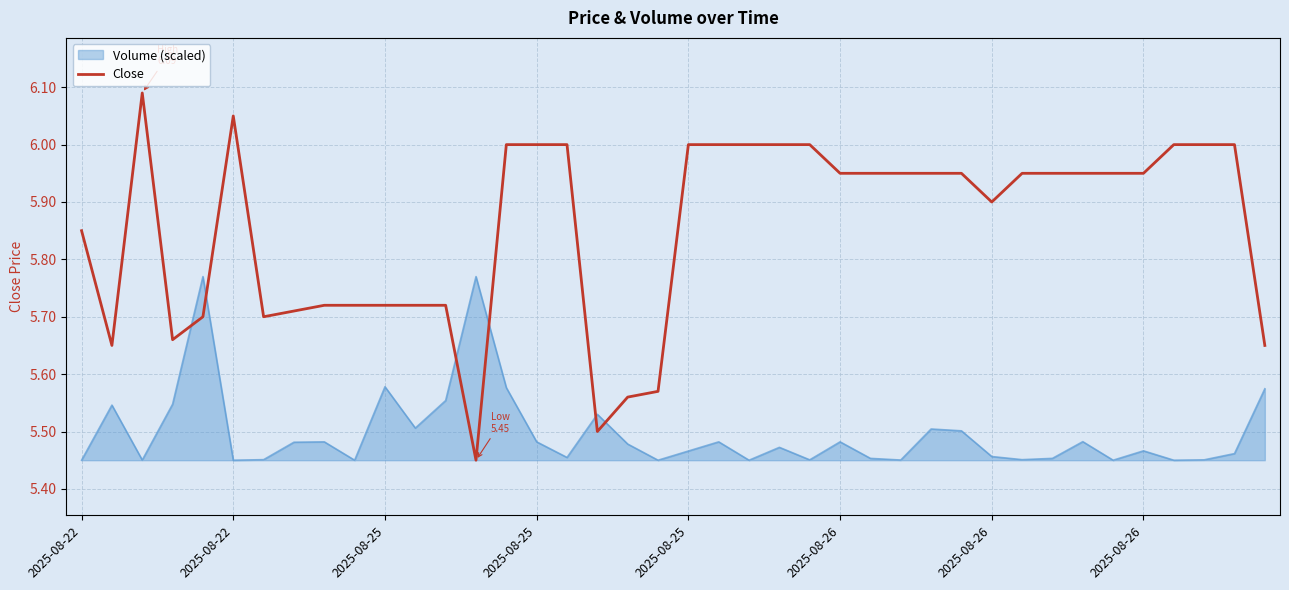

Which series has the largest total across all categories?

Close